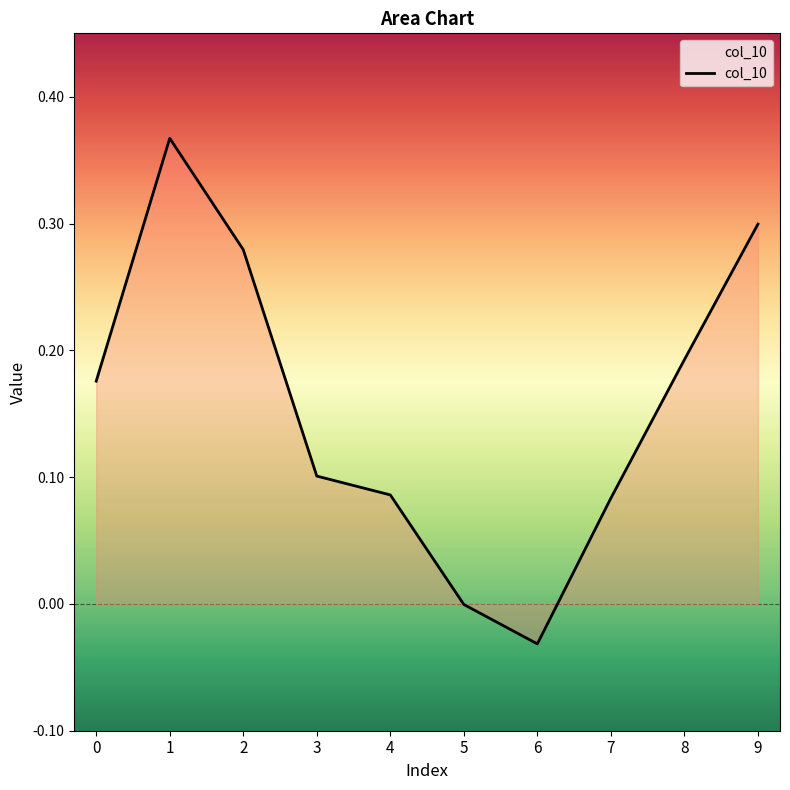

Which has a higher value, 3 or 7?

3